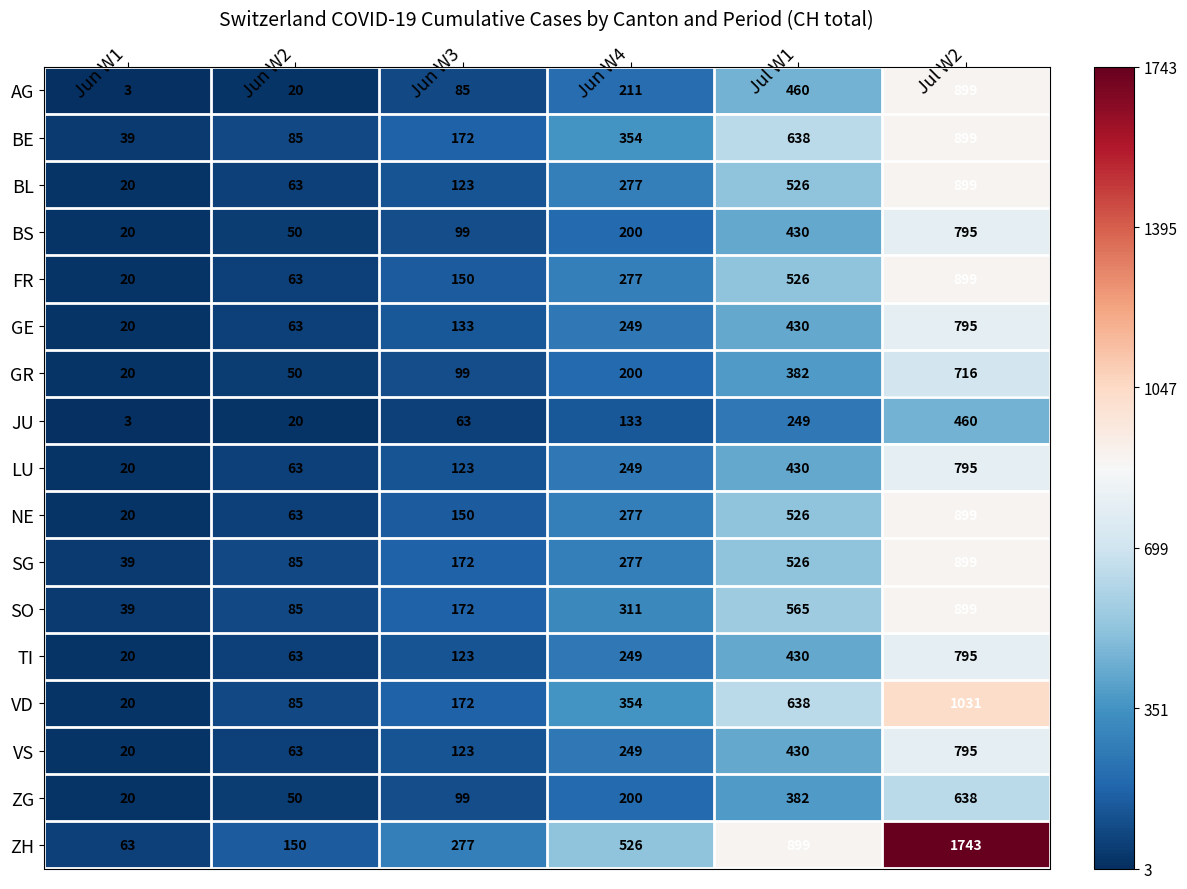

What is the average value of the ZG series?

232